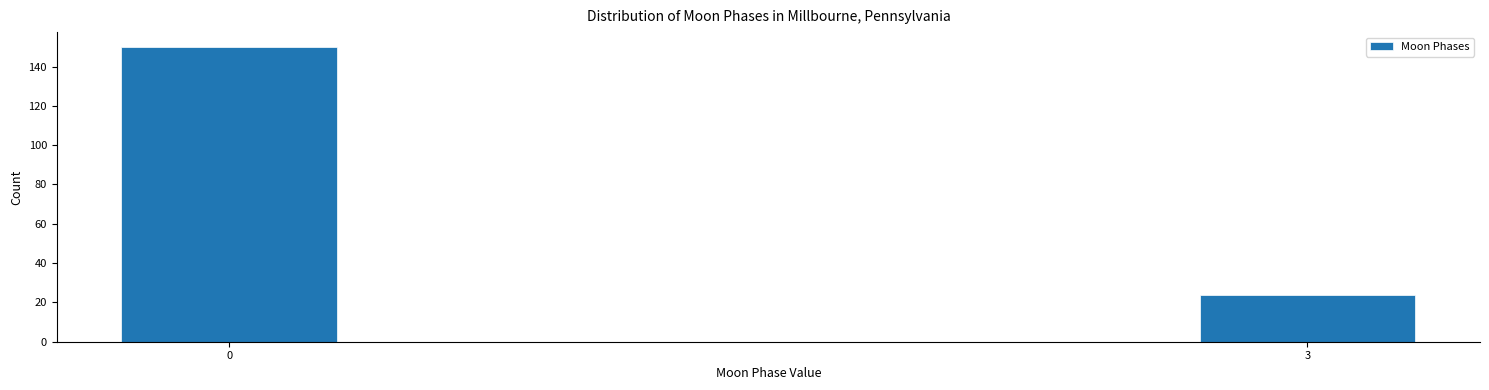

Reading left to right, list all the values displayed in this chart.

150	24